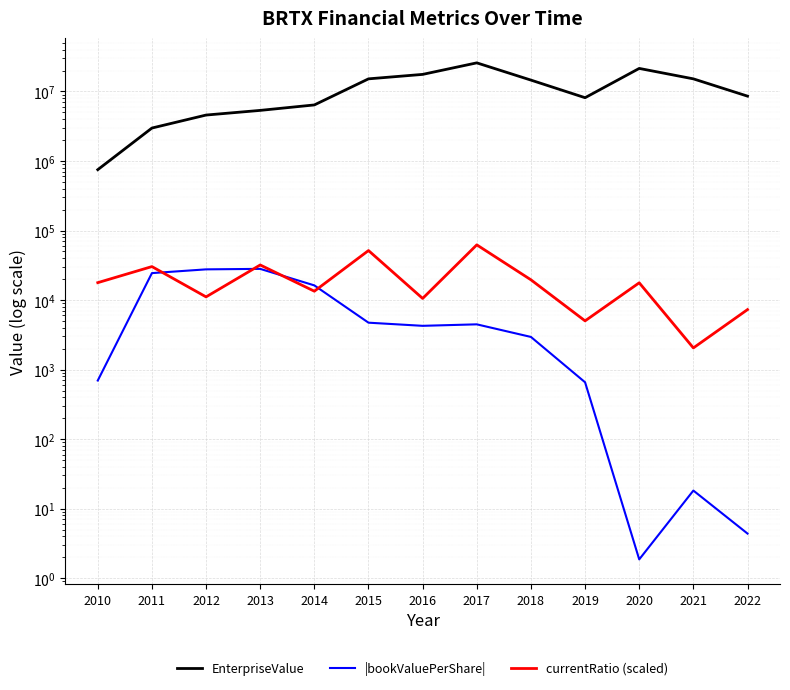

What is the difference between the highest and lowest values at 2019?

8140180.5